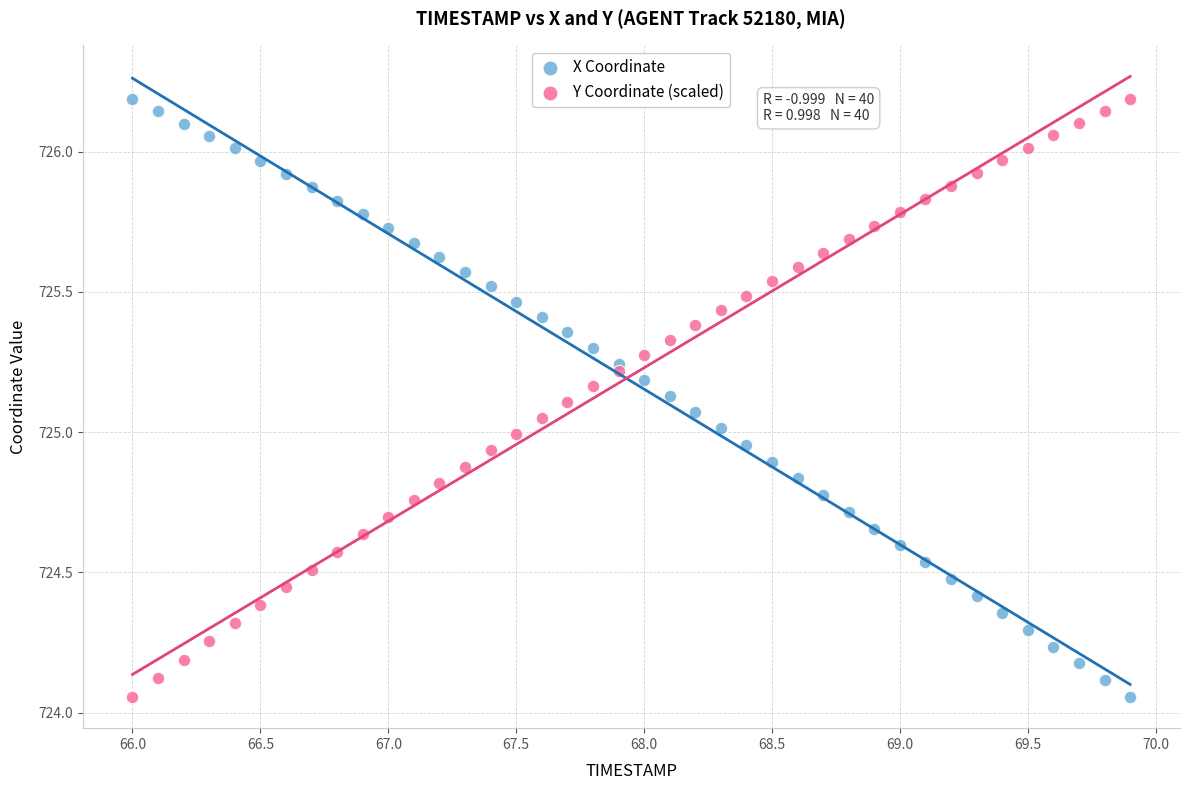

Across all data points, what is the range of X values (max minus min)?

3.9